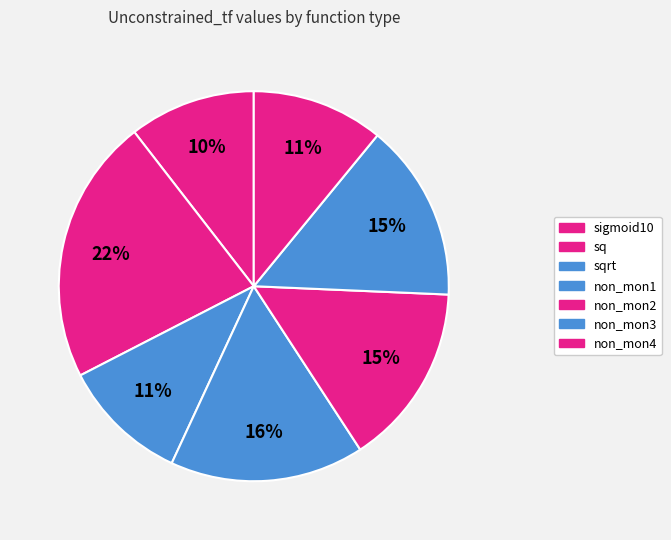

Is there a majority slice in this chart?

No